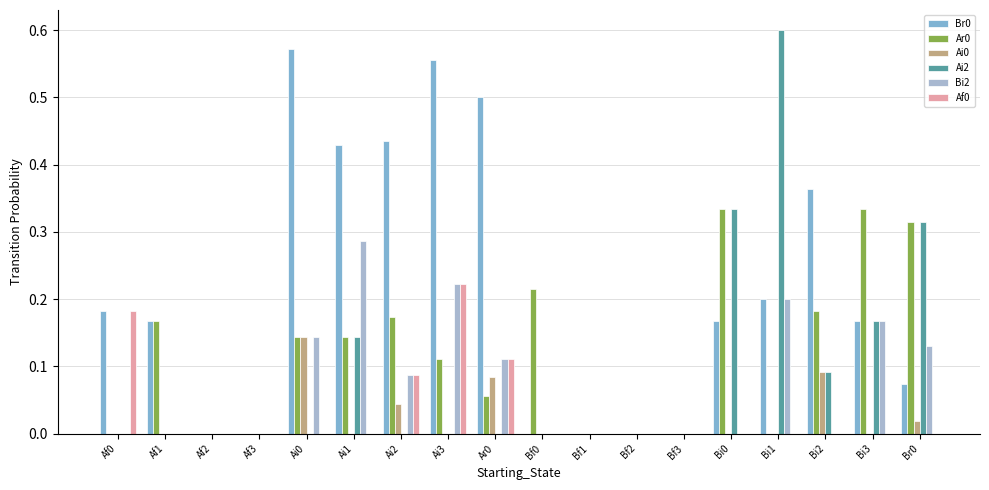

How many series are shown in this chart?

6